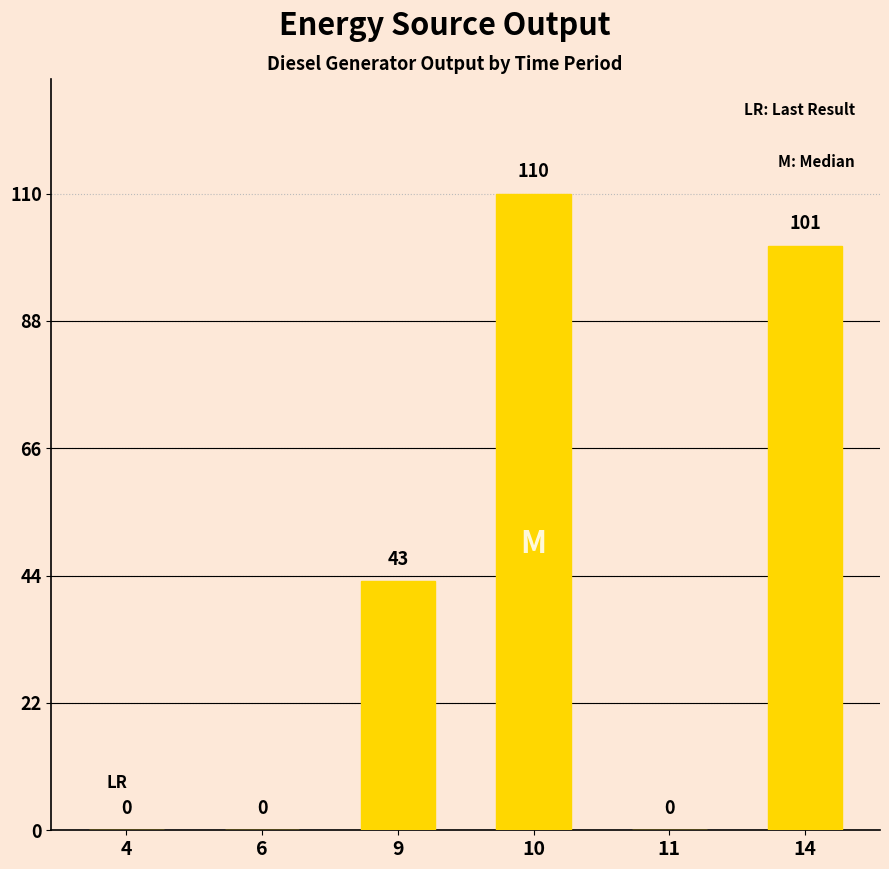

What is the greatest value displayed?

110